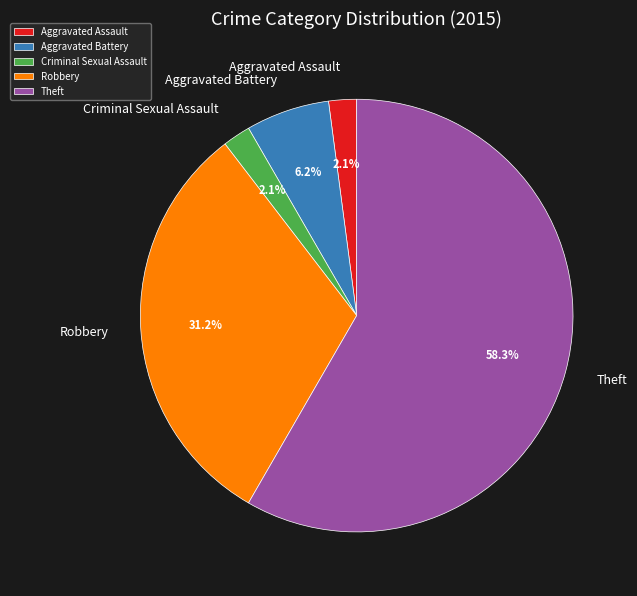

To the nearest percent, what is the combined percentage of Aggravated Battery and Aggravated Assault?

8%